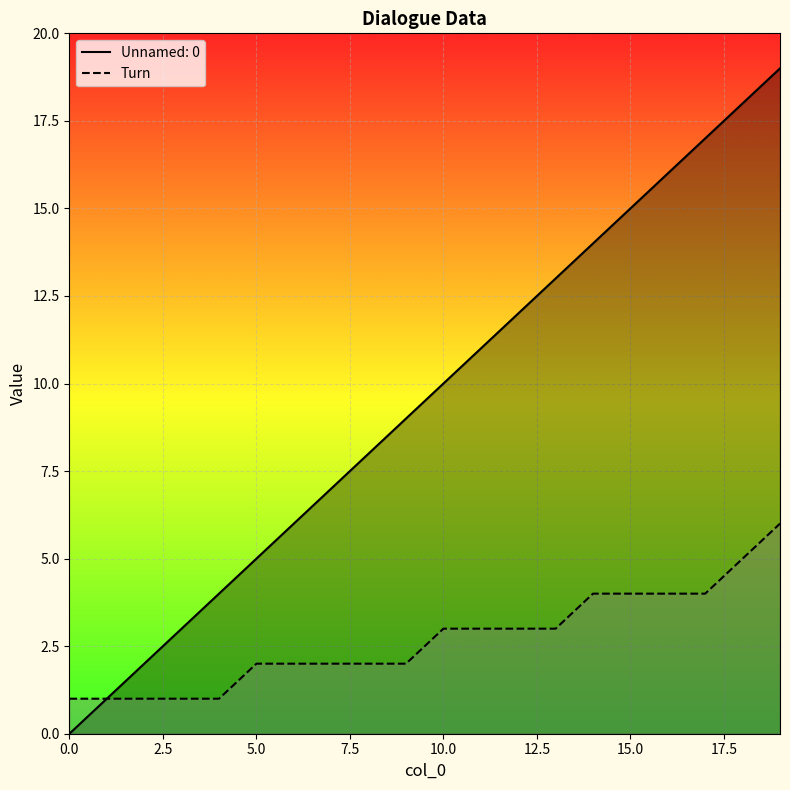

Reading left to right, transcribe all the data shown in this chart.

Unnamed: 0: 0	1	2	3	4	5	6	7	8	9	10	11	12	13	14	15	16	17	18	19
Turn: 1	1	1	1	1	2	2	2	2	2	3	3	3	3	4	4	4	4	5	6